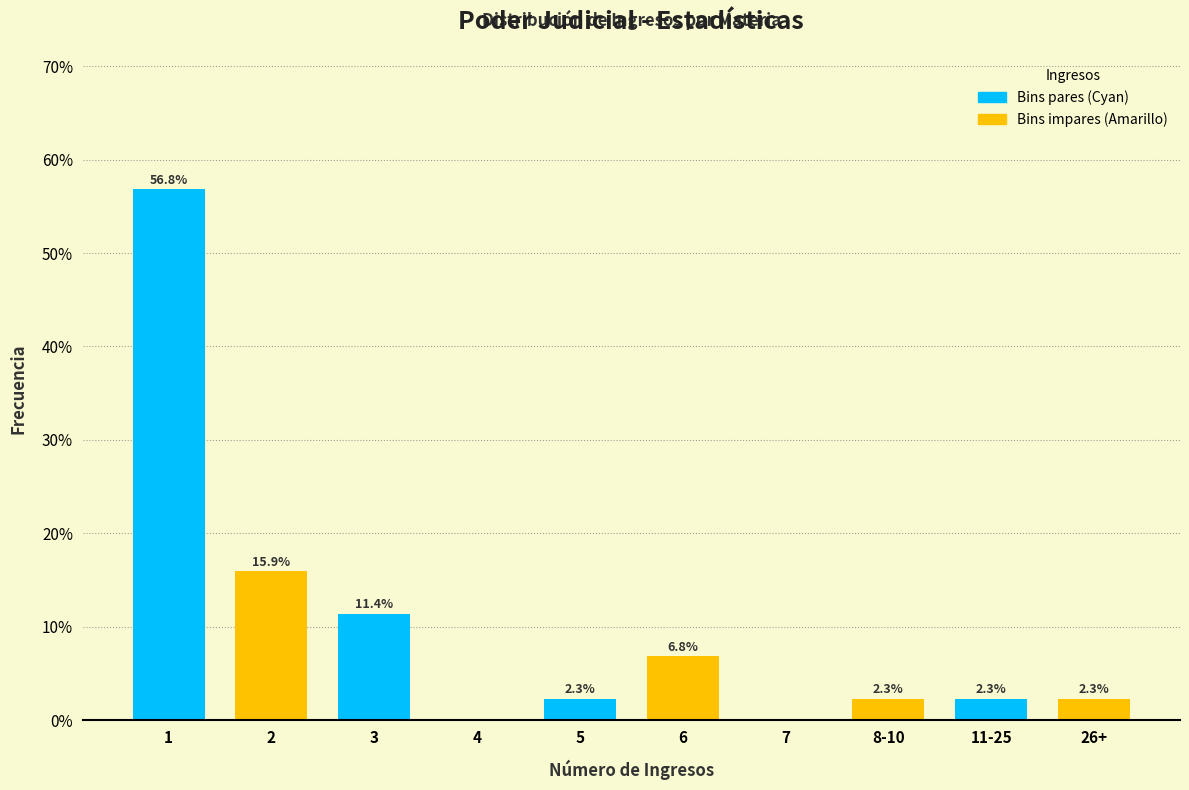

Reading right to left, transcribe all the data shown in this chart.

26+=2.3	11-25=2.3	8-10=2.3	7=0.0	6=6.8	5=2.3	4=0.0	3=11.4	2=15.9	1=56.8